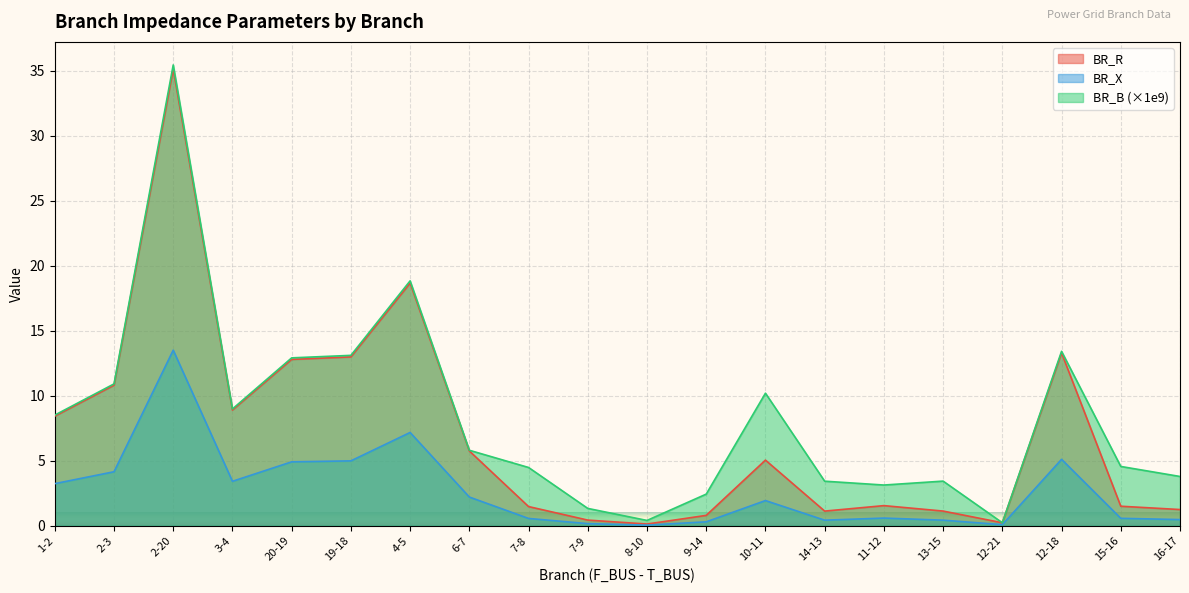

What is the highest value of the BR_X series?

13.5